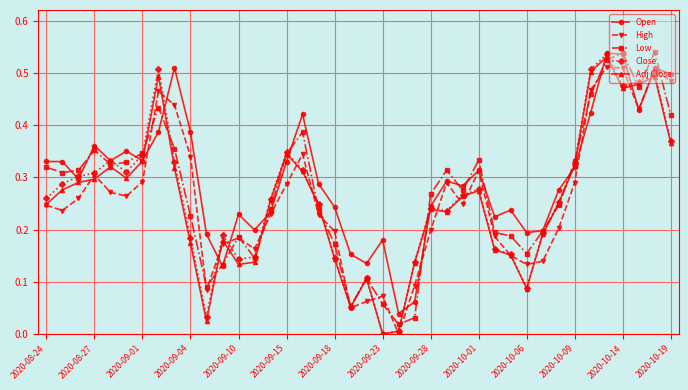

In High, how many points are higher than both neighbors (excluding endpoints)?

9